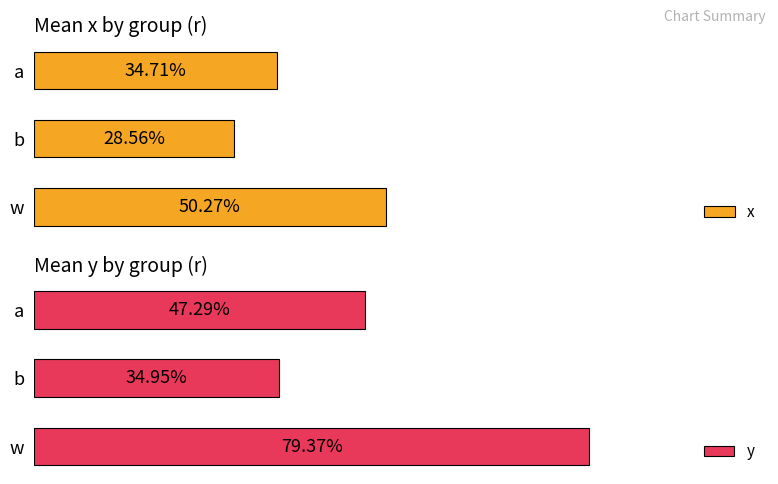

Reading left to right, transcribe all the data shown in this chart.

x: 0.3	0.3	0.5
y: 0.5	0.3	0.8